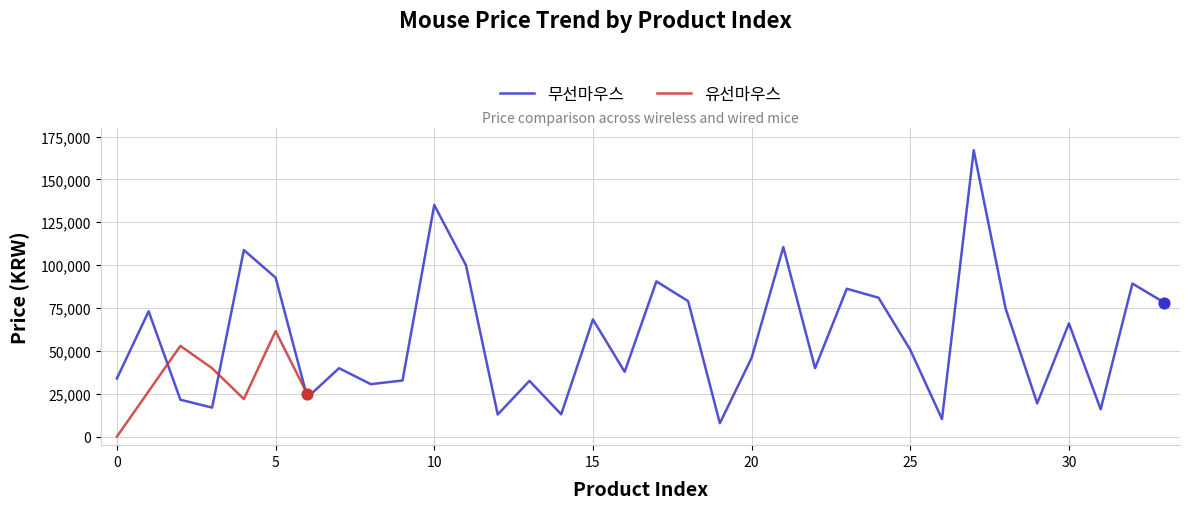

What is the change in value from 13 to 15?

+35810